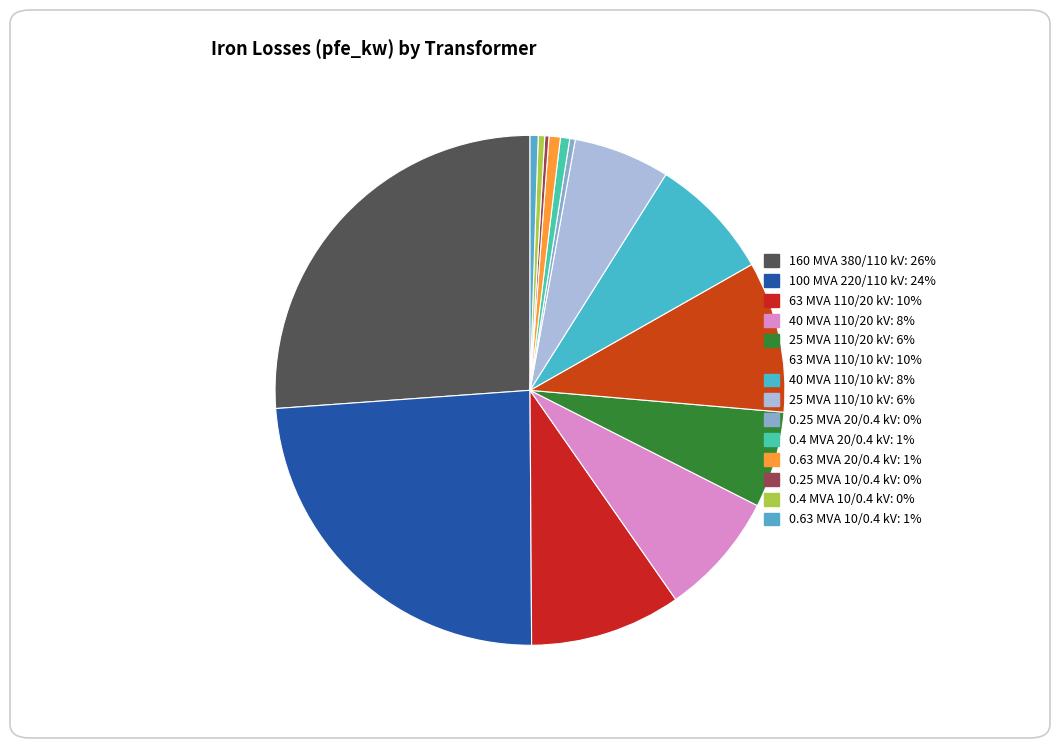

How many segments does this pie chart have?

14